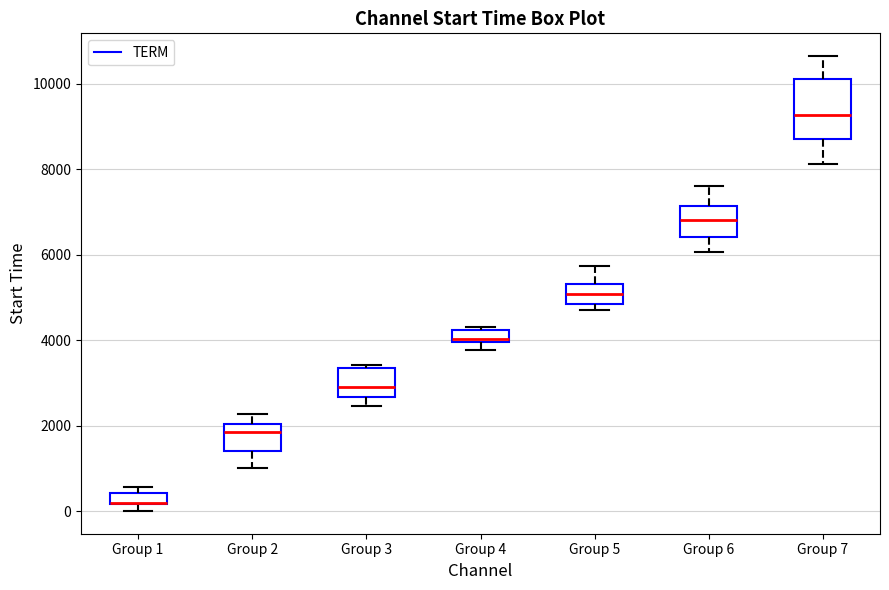

Where does the upper whisker of the box for Group 5 end on the y-axis? The values are not printed on the chart, so give them approximately, as read against the axis.

5800